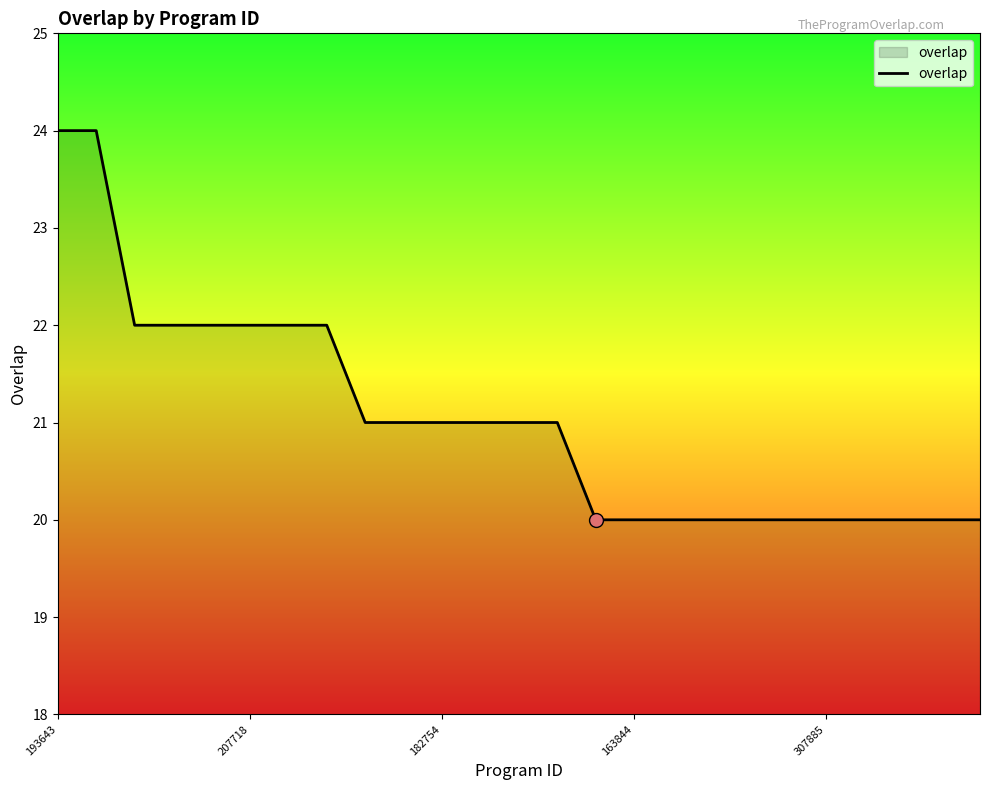

What is the minimum value shown in the chart?

20